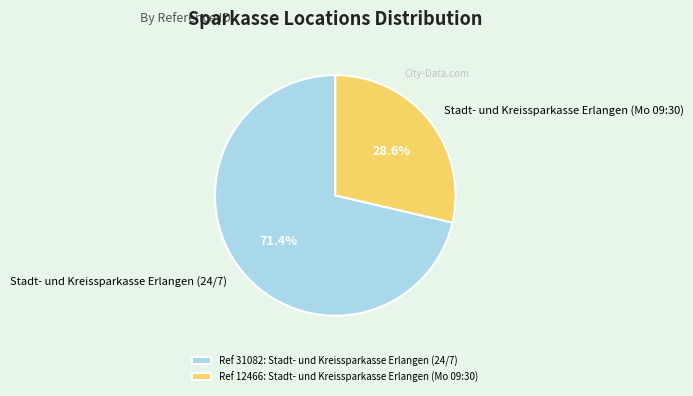

Which has a higher value, Stadt- und Kreissparkasse Erlangen (24/7) or Stadt- und Kreissparkasse Erlangen (Mo 09:30)?

Stadt- und Kreissparkasse Erlangen (24/7)